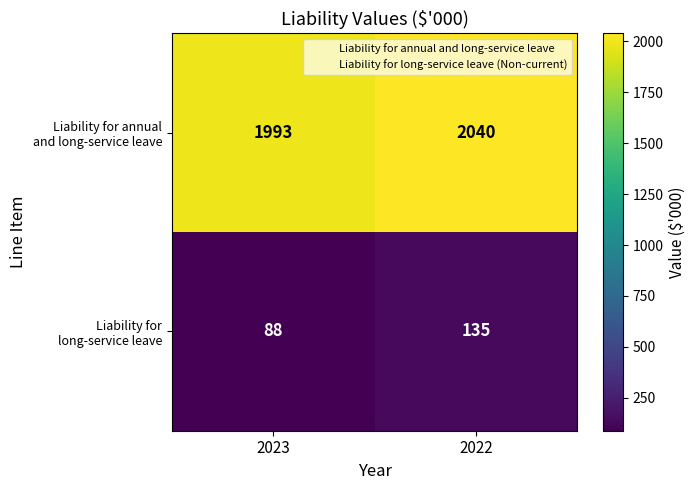

Which label corresponds to the largest value in the chart?

2022